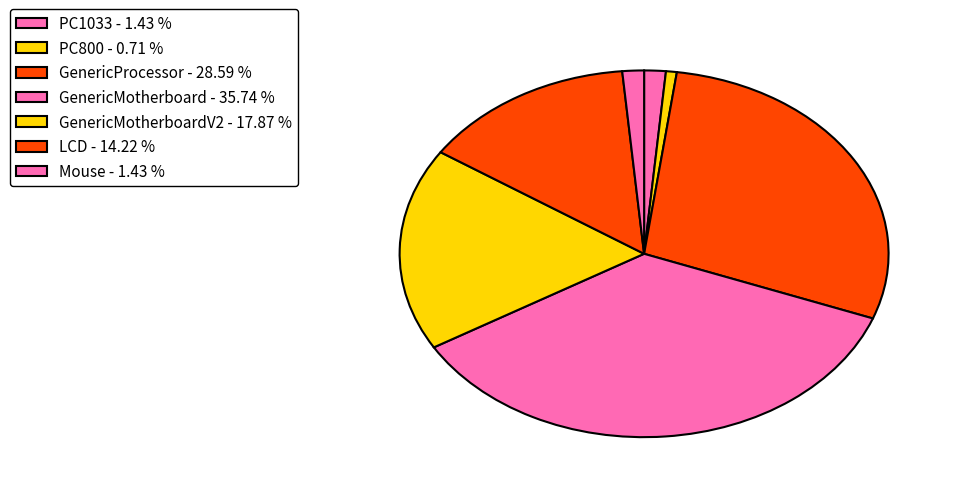

How many segments does this pie chart have?

7